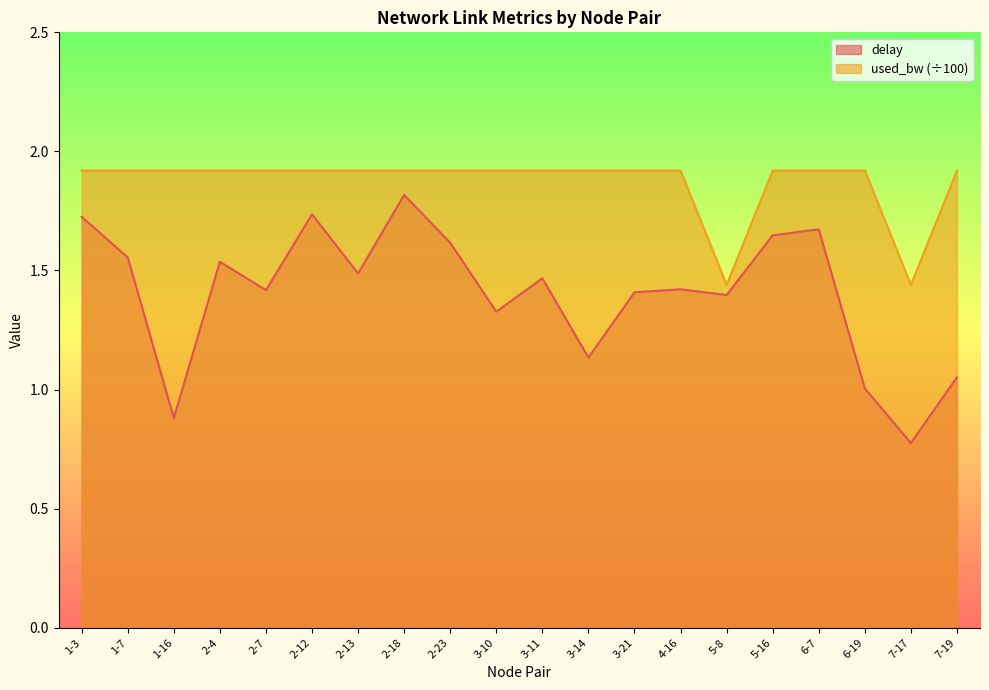

At 2-7, list the series in order from smallest to largest.

delay, used_bw (÷100)